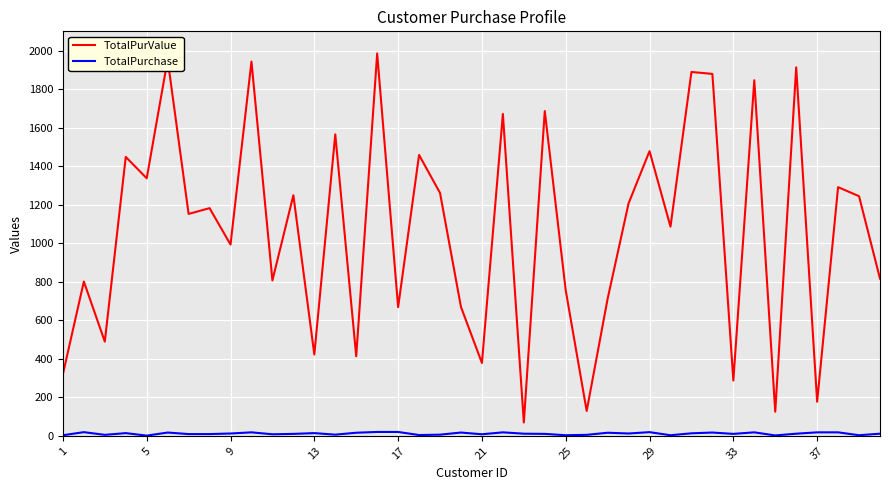

Which series has the largest total across all categories?

TotalPurValue